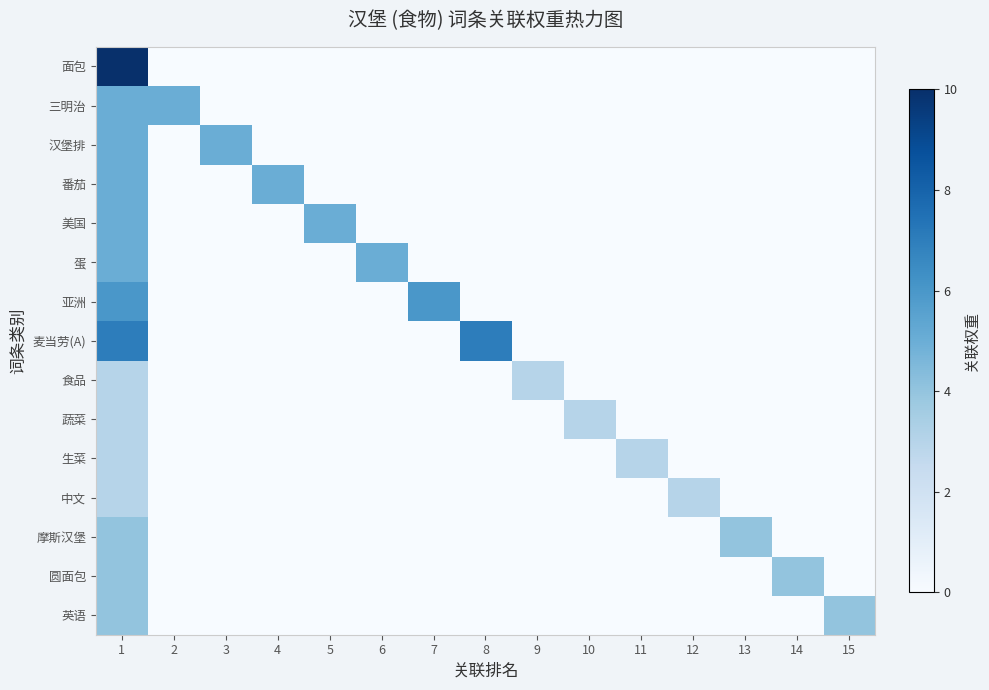

Which series has the largest range (max minus min)?

面包